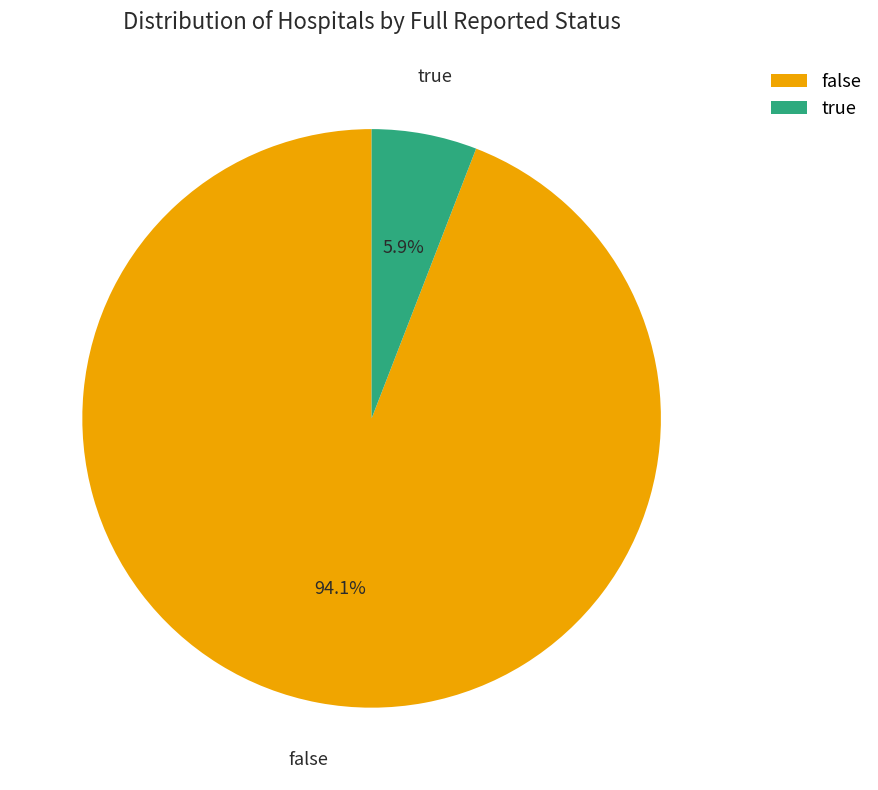

What percentage is NOT represented by false?

5.9%